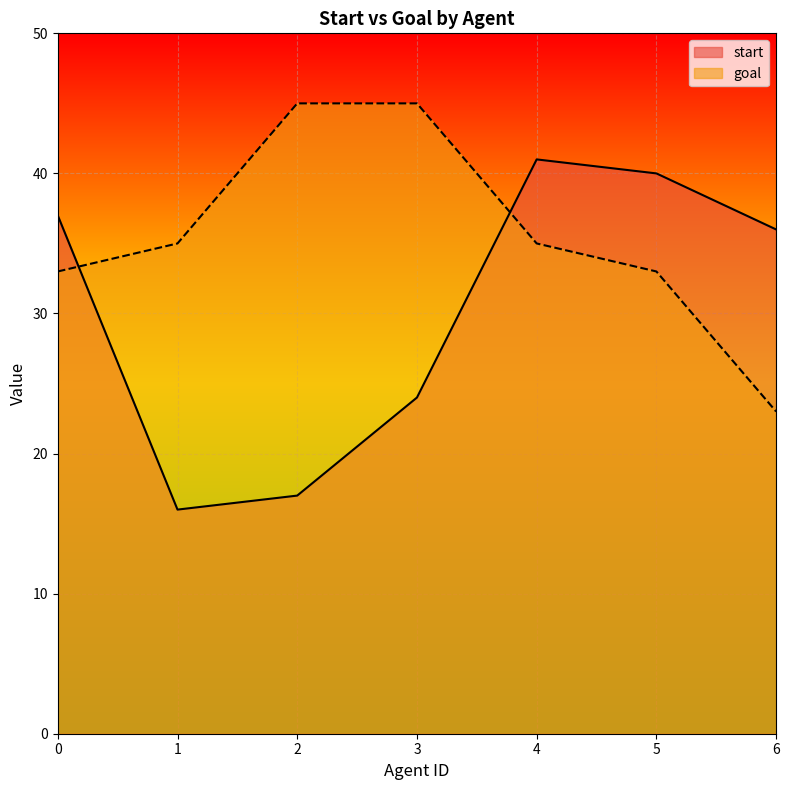

At which label does goal reach its minimum?

6